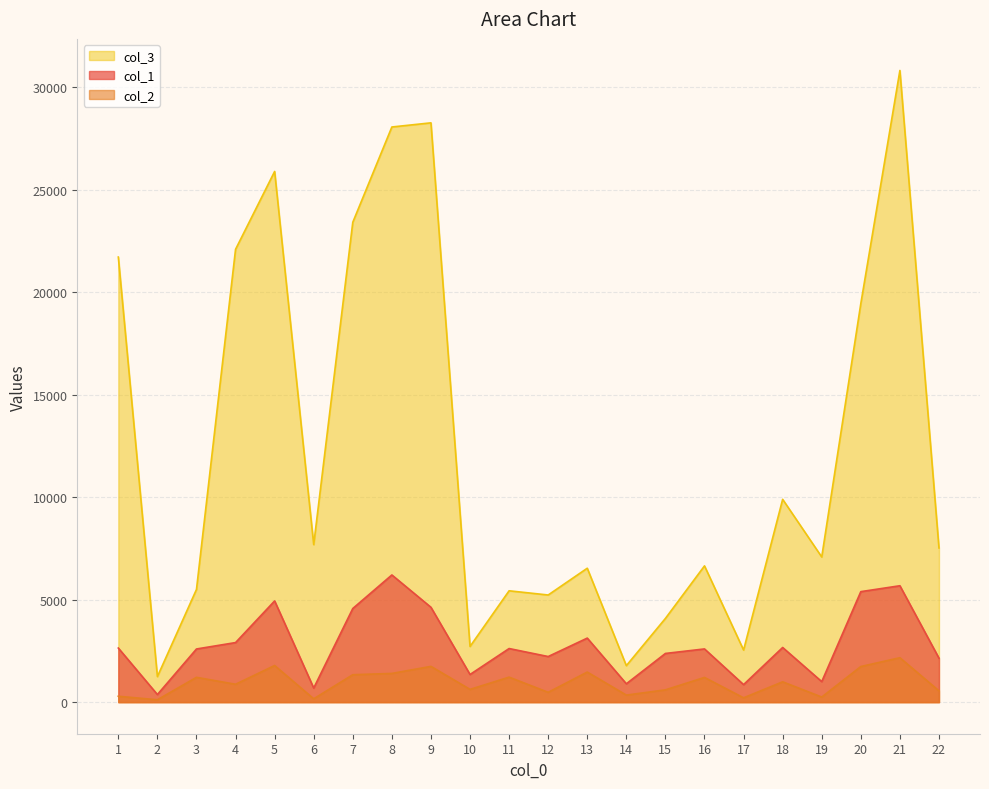

At which category is the sum across all series the highest?

21